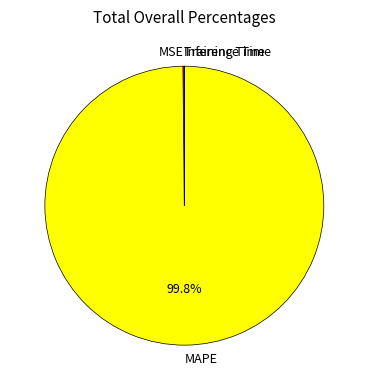

Which slice is the largest?

MAPE